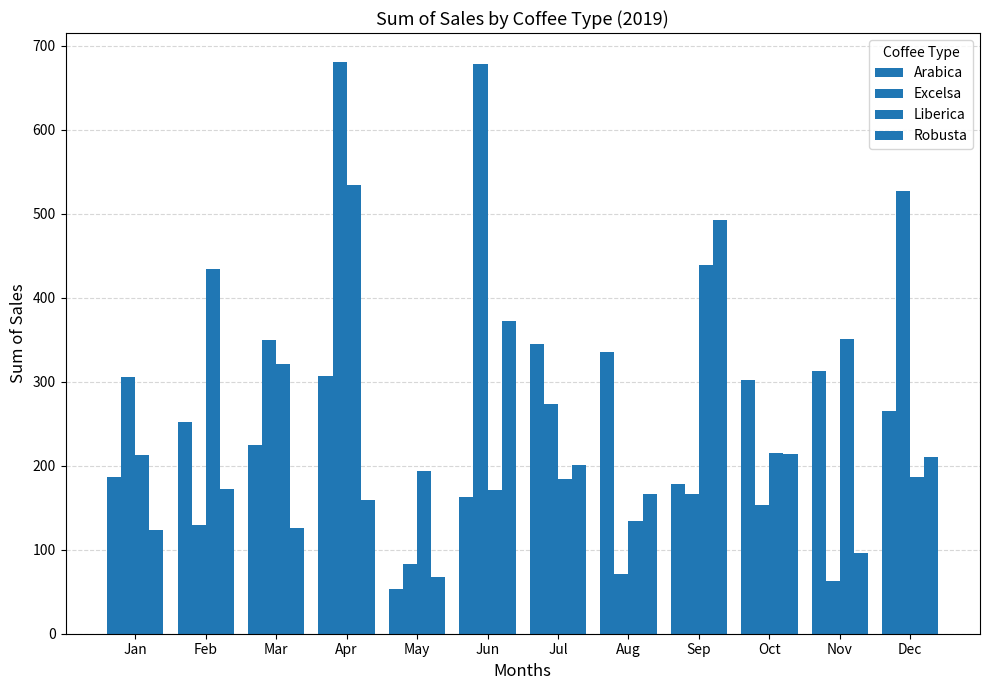

What is the value of the Robusta bar at the 6th from the left?

372.3